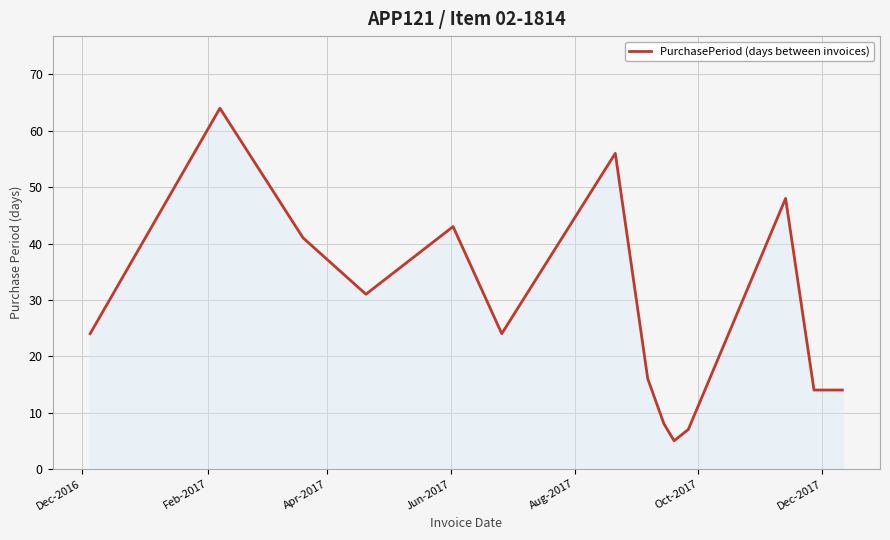

What is the difference between the maximum and minimum values?

59